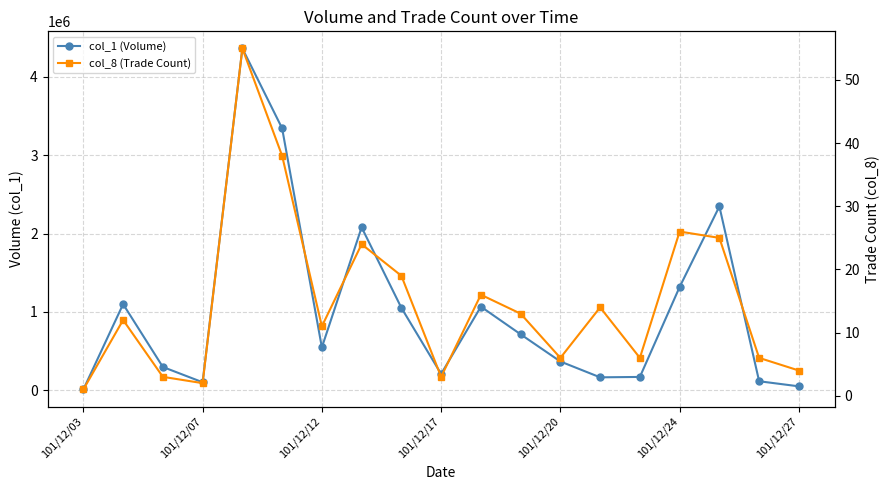

True or false: col_8 (Trade Count) has a value of 16 at 10.

True